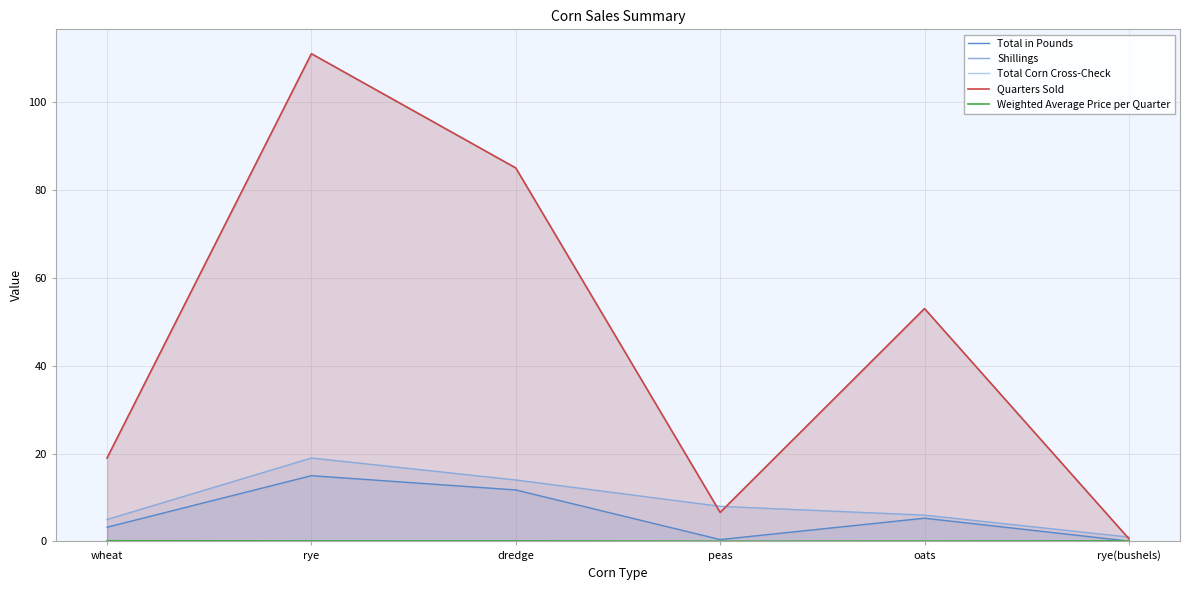

Does the chart display data point markers on the line(s)?

No